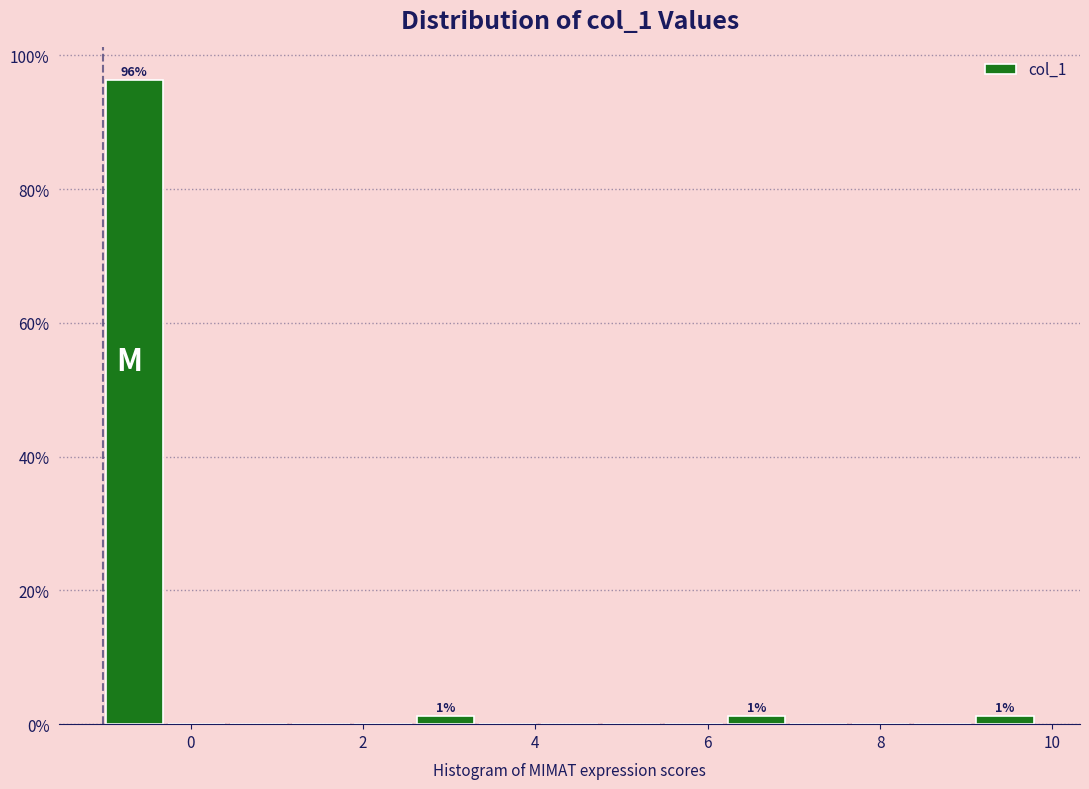

Around what value on the x-axis is the tallest bar? Give the approximate position of its centre, as read against the axis.

-0.6